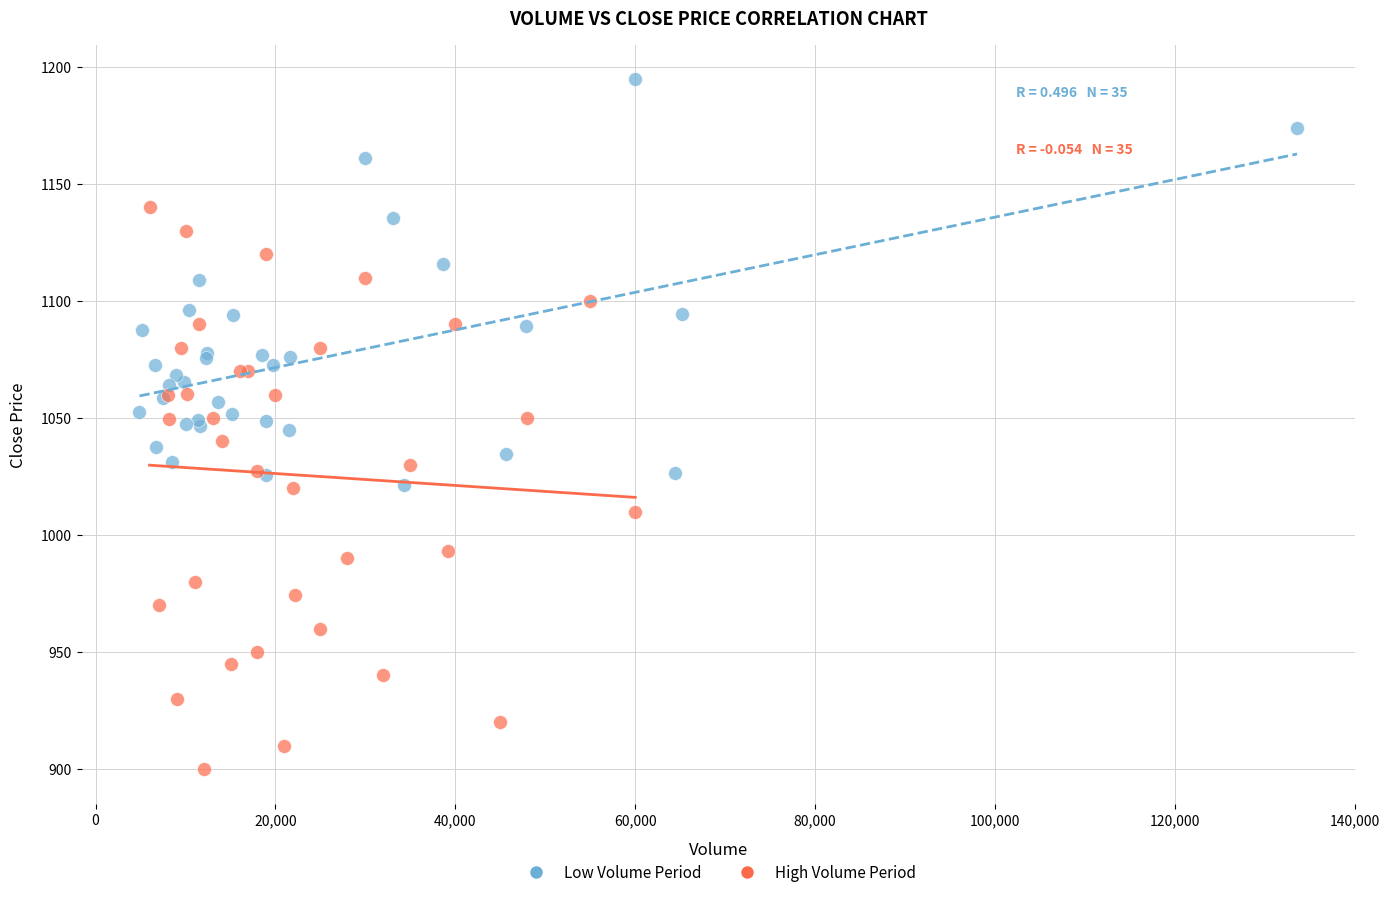

Which series reaches the maximum Y coordinate?

Low Volume Period